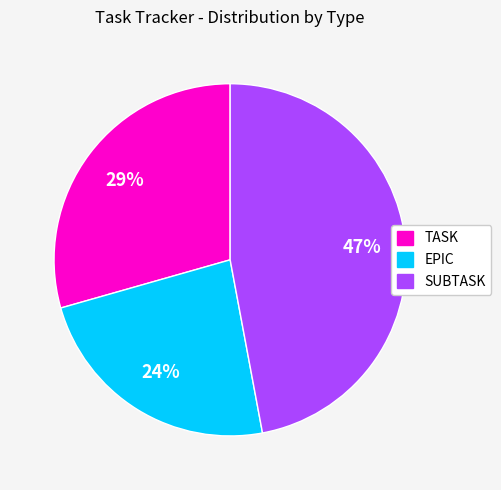

How many segments does this pie chart have?

3